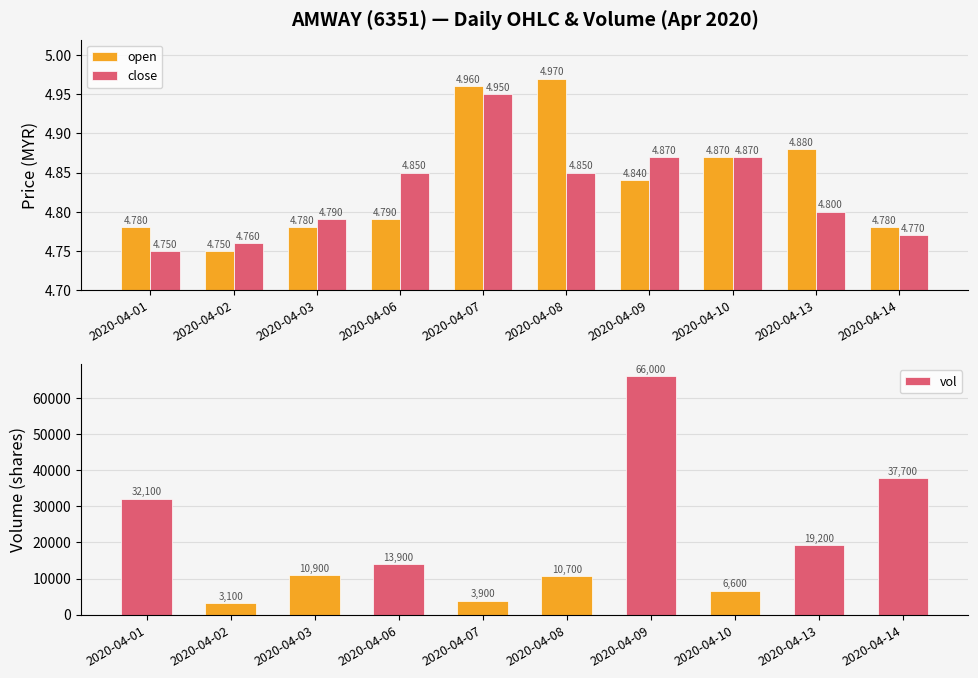

Is the value of open at 2020-04-07 greater than the value of vol at 2020-04-06?

No